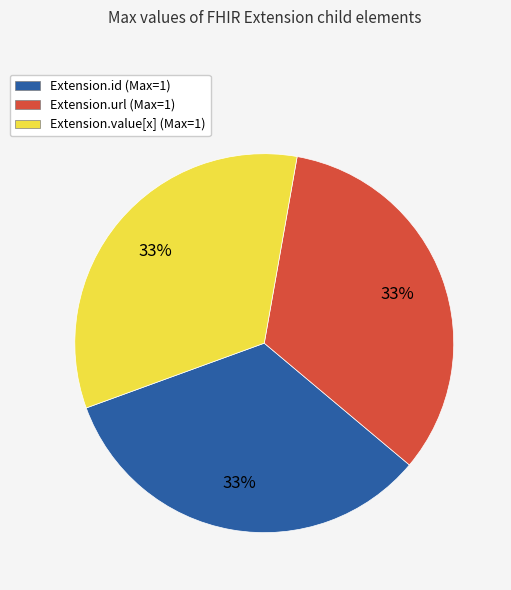

To the nearest percent, what is the combined percentage of Extension.id (Max=1) and Extension.value[x] (Max=1)?

67%